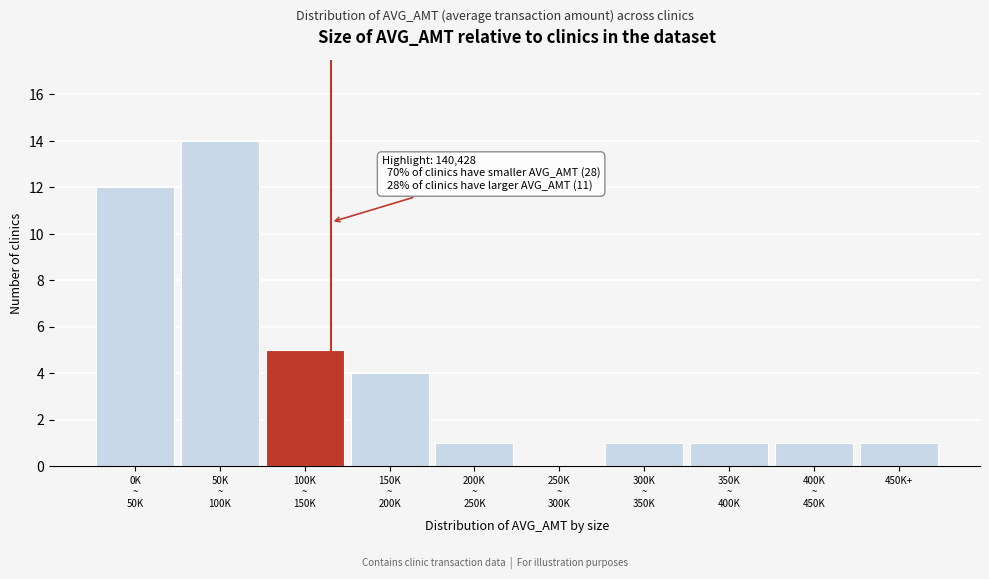

How many distinct data groups are displayed?

1